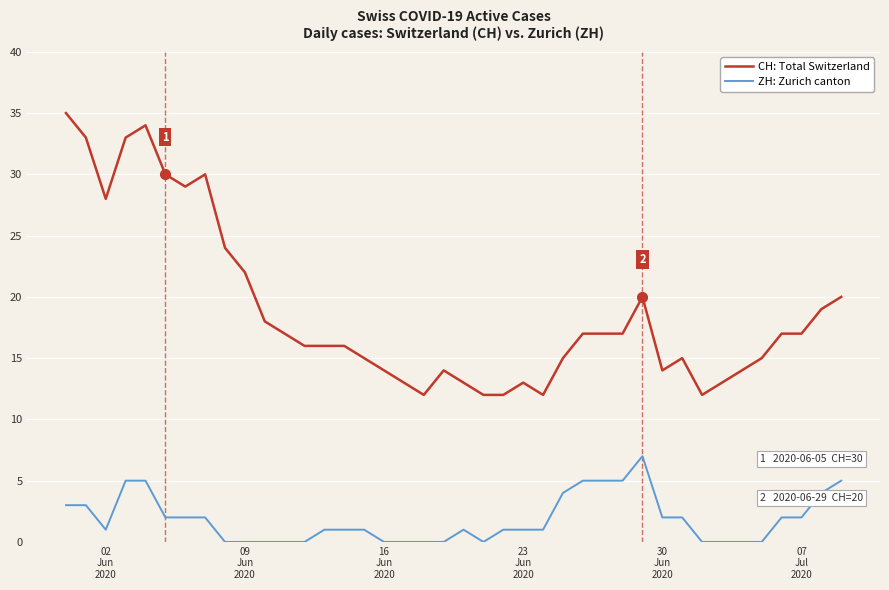

True or false: ZH: Zurich canton and CH: Total Switzerland intersect in this chart.

False